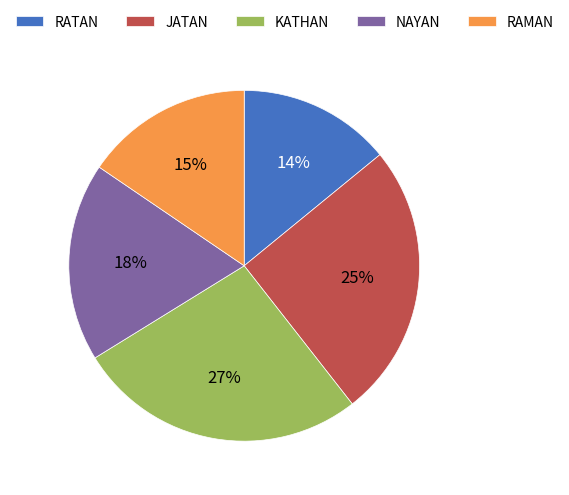

Rank the categories by value from highest to lowest.

KATHAN, JATAN, NAYAN, RAMAN, RATAN